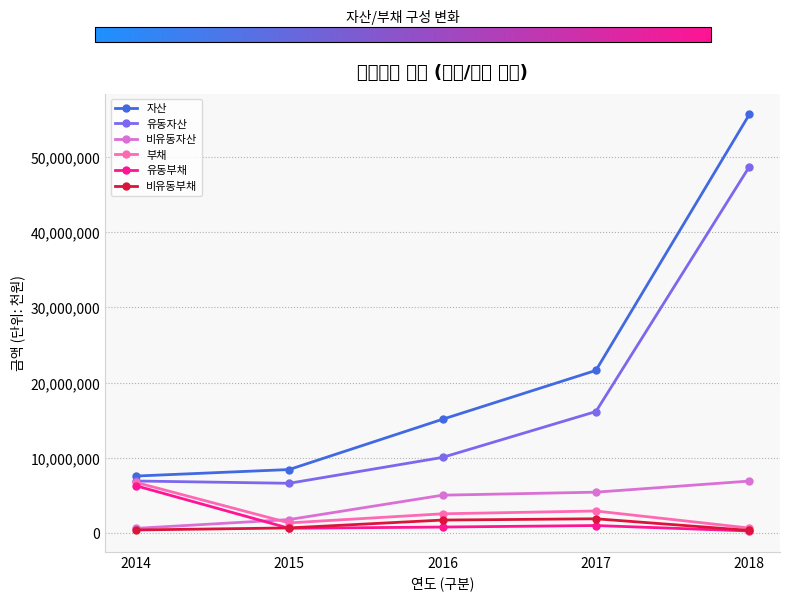

Between 2015 and 2018, which series saw the biggest shift?

자산